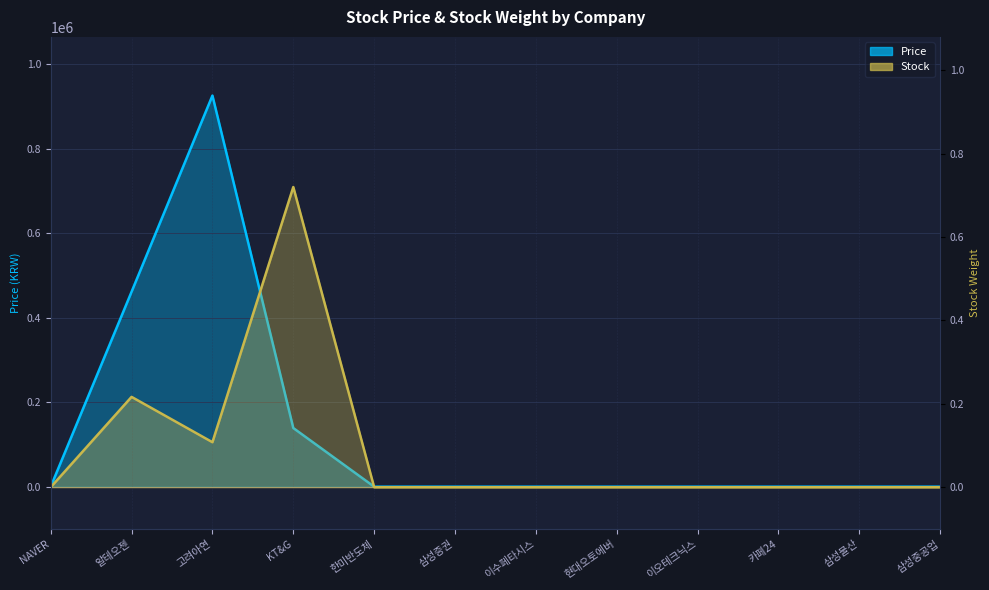

Reading left to right, extract all data points from this chart.

Price: NAVER=0.0	알테오젠=461500.0	고려아연=926000.0	KT&G=138900.0	한미반도체=0.0	삼성증권=0.0	이수페타시스=0.0	현대오토에버=0.0	이오테크닉스=0.0	카페24=0.0	삼성물산=0.0	삼성중공업=0.0
Stock: NAVER=0.0	알테오젠=0.2	고려아연=0.1	KT&G=0.7	한미반도체=0.0	삼성증권=0.0	이수페타시스=0.0	현대오토에버=0.0	이오테크닉스=0.0	카페24=0.0	삼성물산=0.0	삼성중공업=0.0